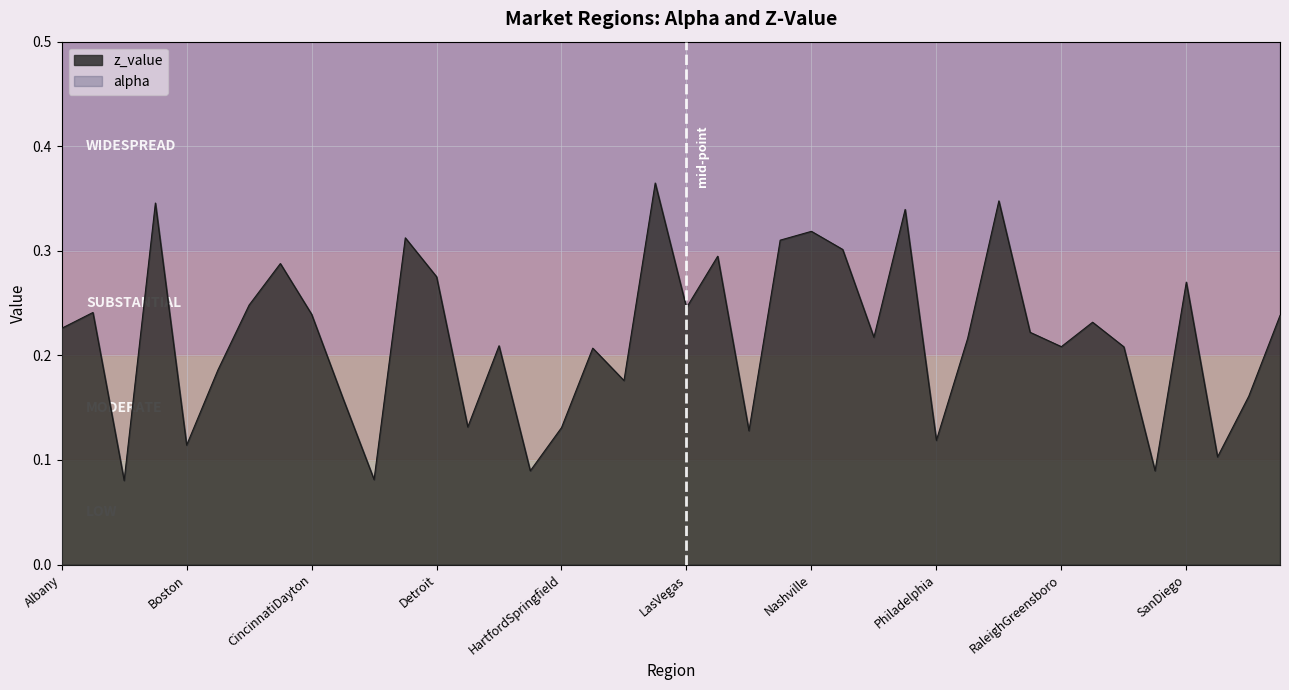

How many lines are shown in the chart?

2